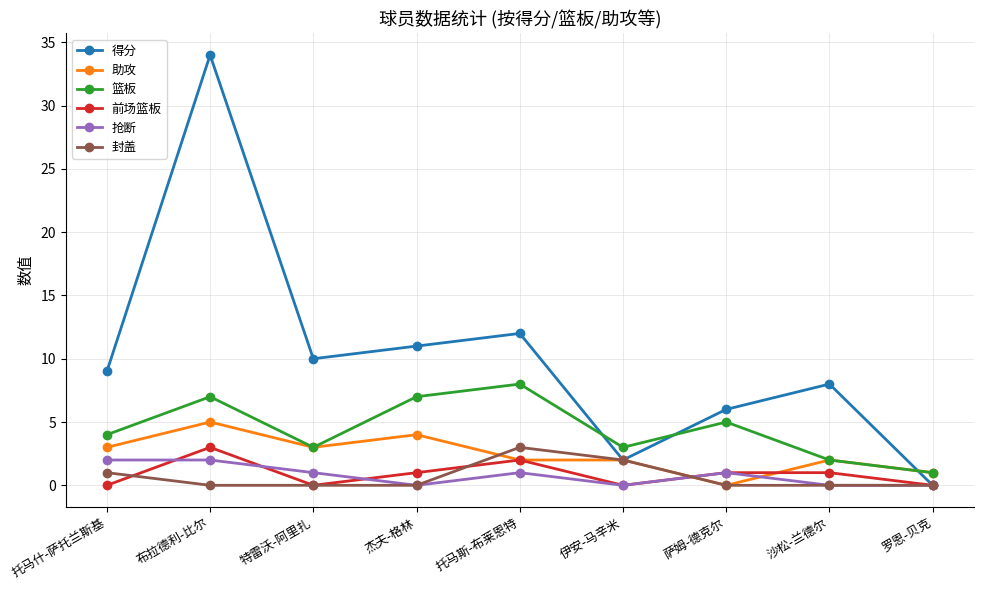

What is the sum of all 前场篮板 values?

8